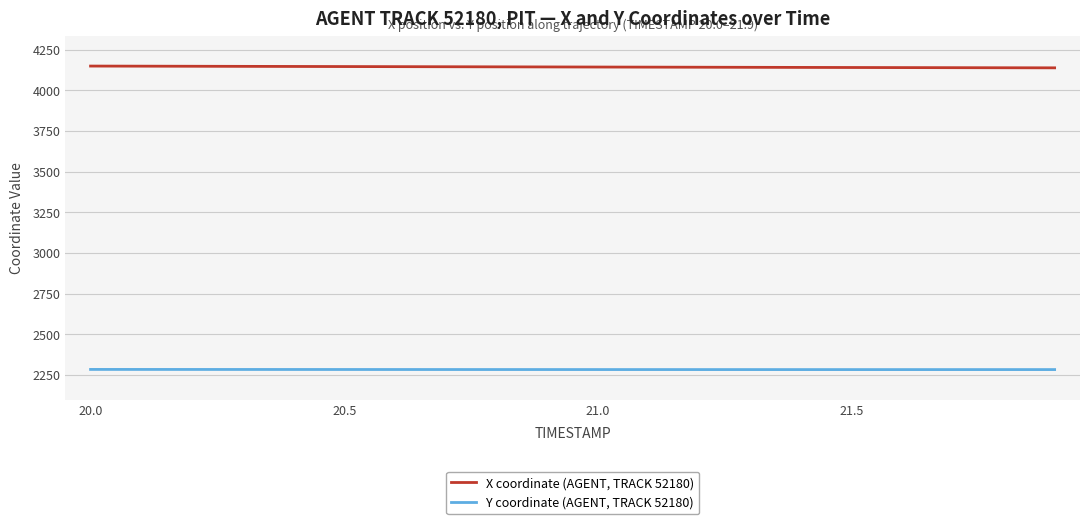

List the series in order of their overall mean, lowest first.

Y coordinate (AGENT, TRACK 52180), X coordinate (AGENT, TRACK 52180)